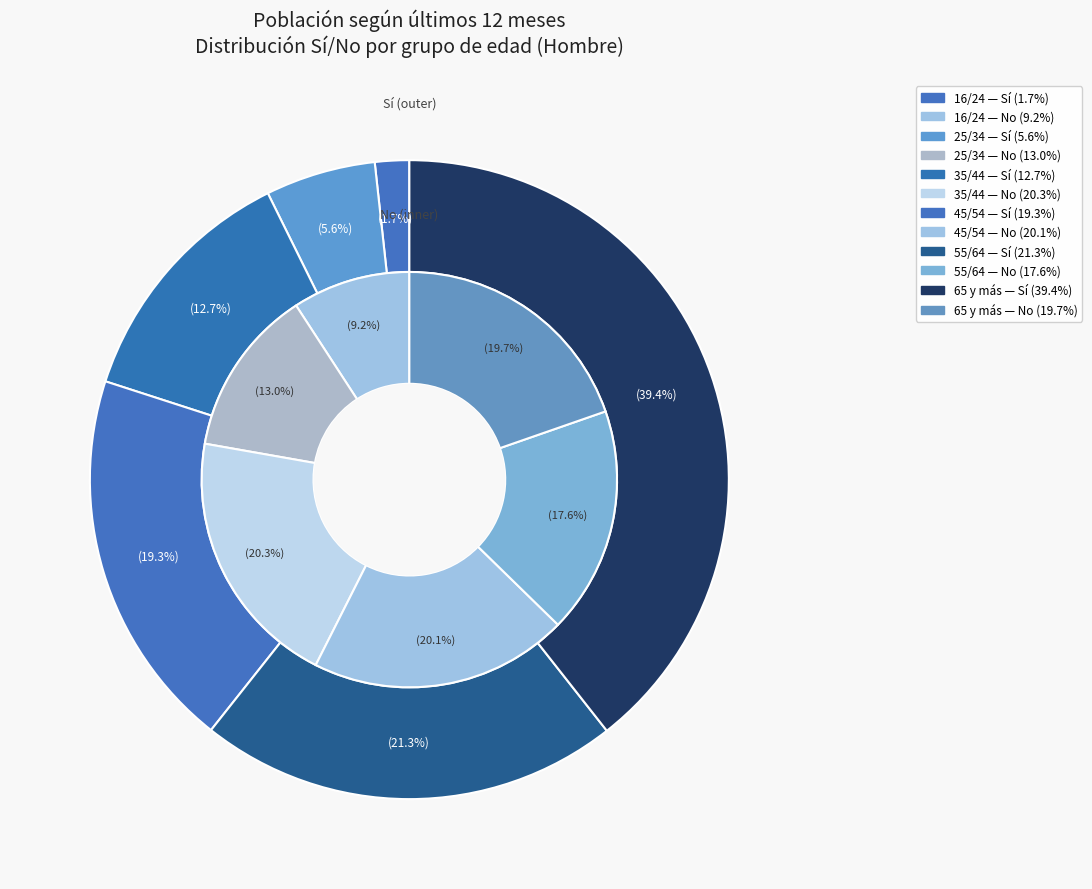

Which has a higher value, 65 y más or 25/34?

65 y más